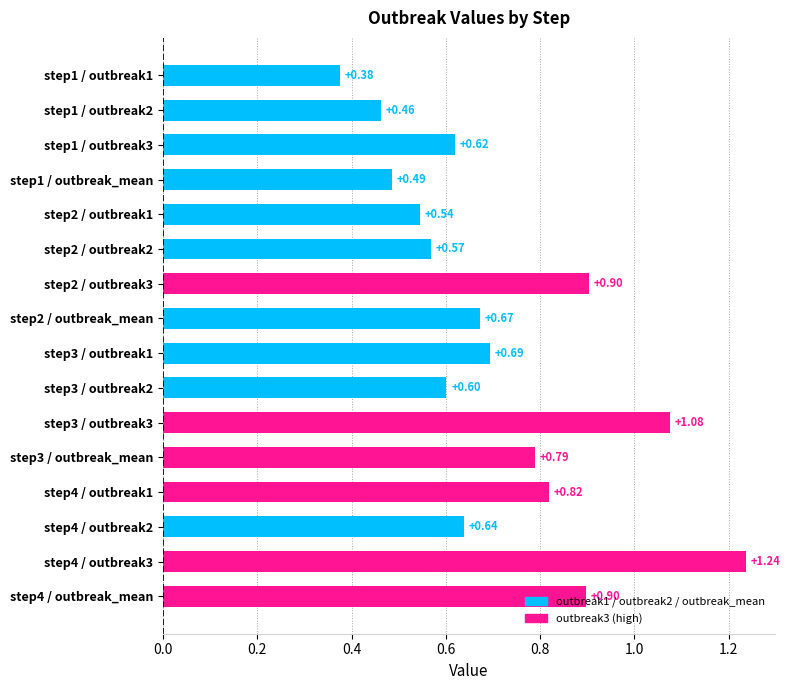

What is the ratio of the value at step1 / outbreak3 to the value at step3 / outbreak3?

0.6